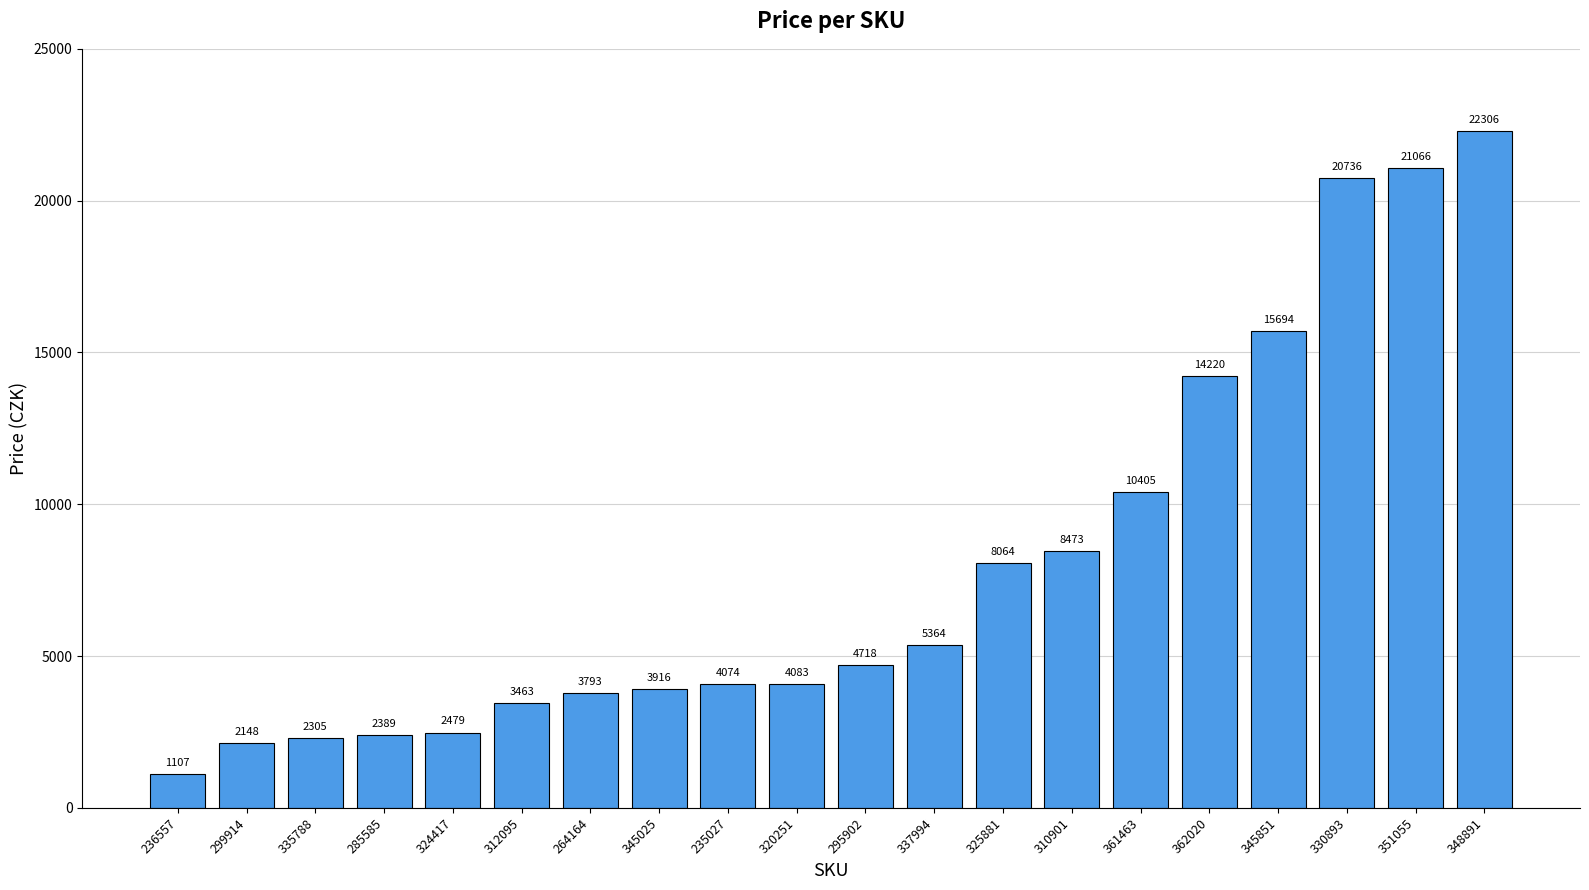

The value at 362020 is 14220. True or false?

True